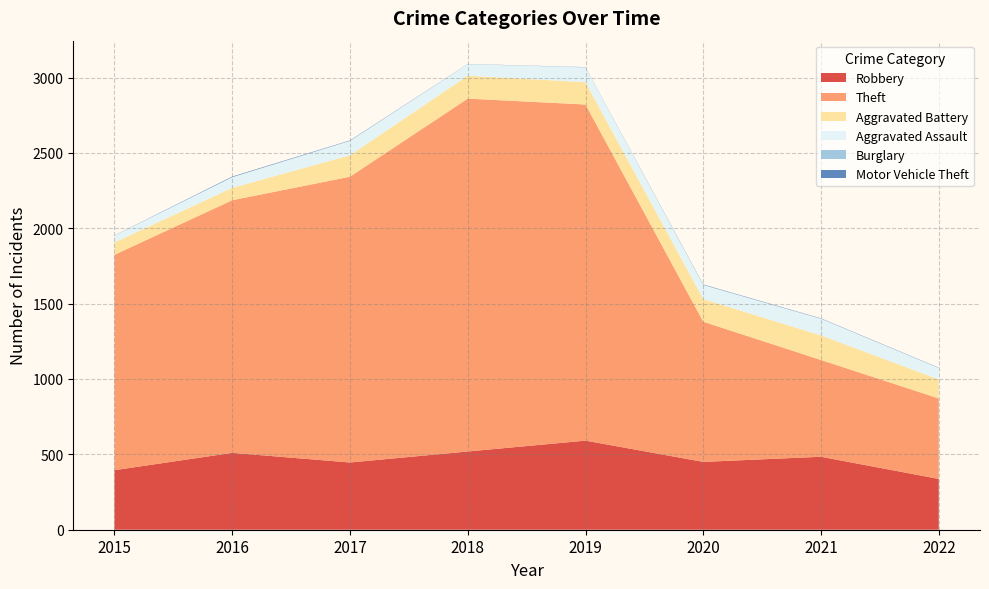

Reading left to right, what are all the values shown in this chart?

Robbery: 395	510	446	519	591	450	484	337
Theft: 1429	1676	1896	2341	2230	930	642	534
Aggravated Battery: 82	82	142	152	148	150	163	126
Aggravated Assault: 46	71	95	77	98	94	110	76
Burglary: 0	0	2	0	1	0	1	0
Motor Vehicle Theft: 1	4	2	1	1	3	2	2